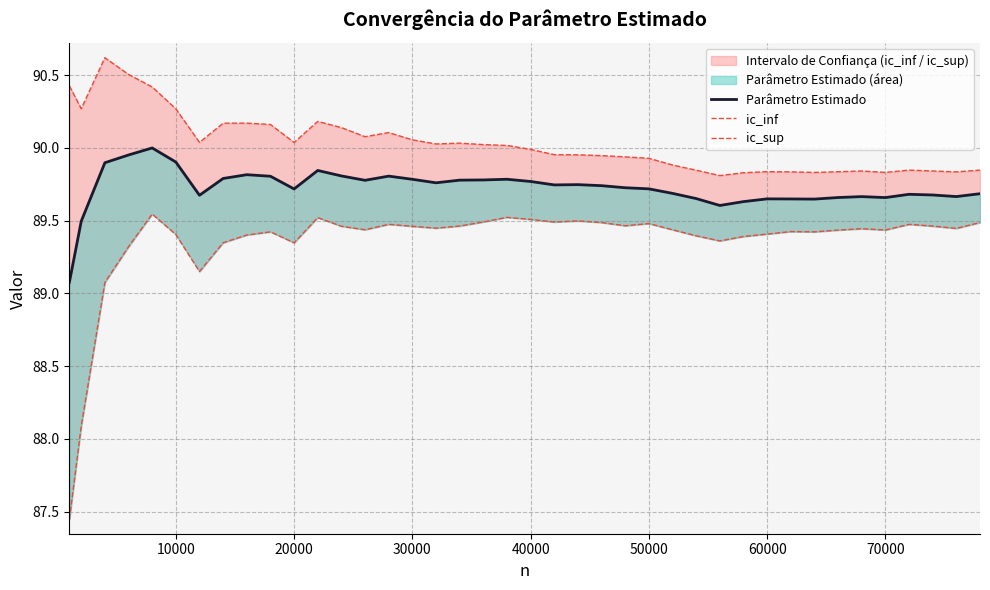

What is the average value of the ic_sup series?

90.0